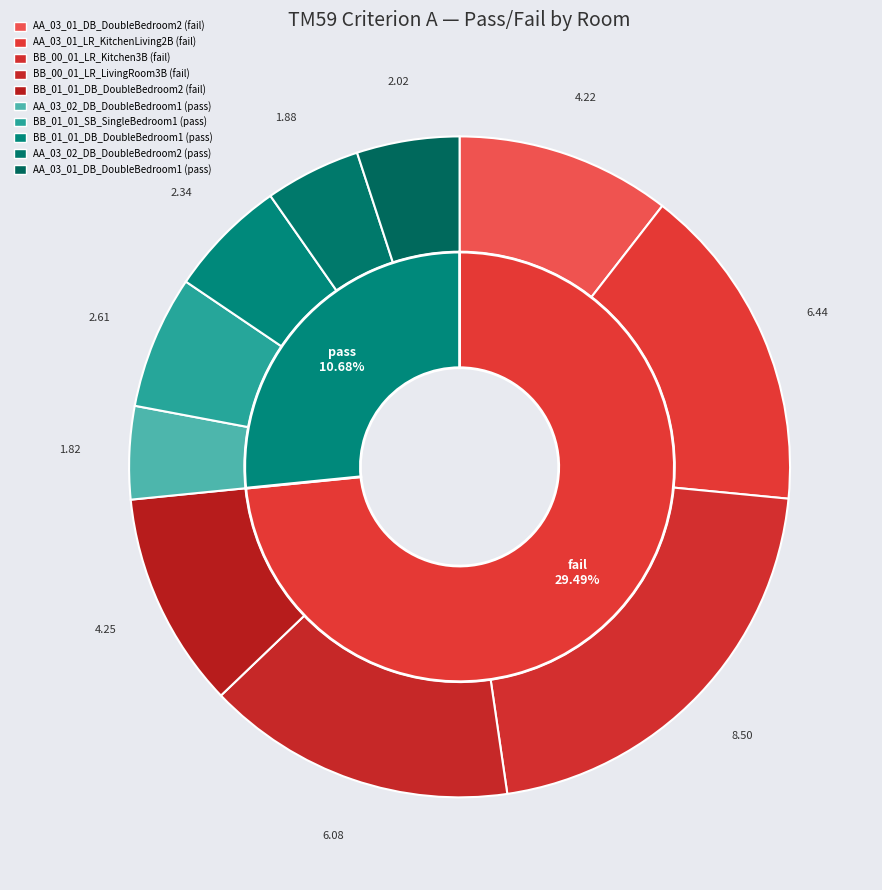

To the nearest percent, what portion does AA_03_01_DB_DoubleBedroom1 represent?

5%